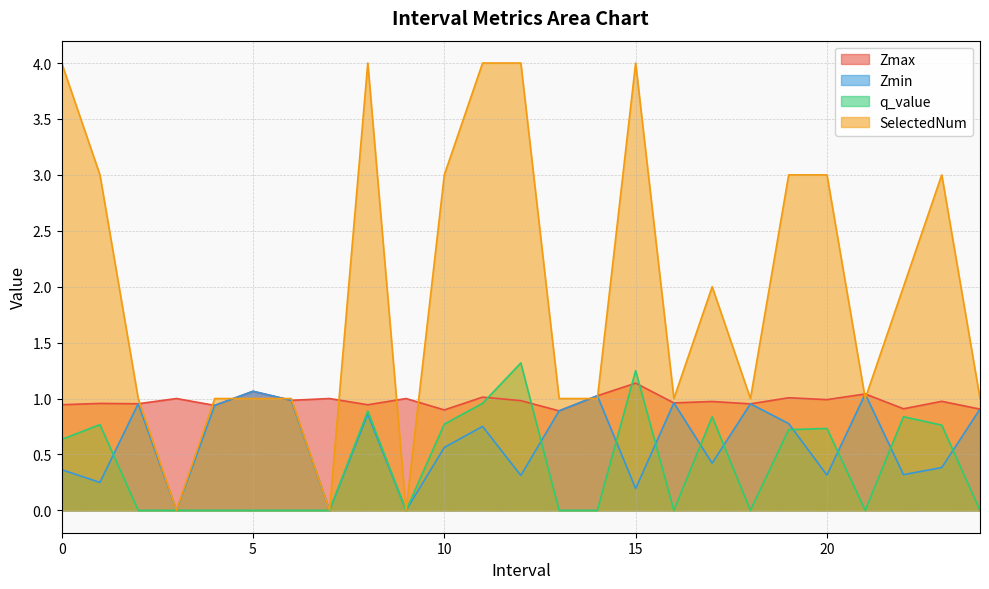

Reading left to right, what are all the values shown in this chart?

Zmax: 0.9	1.0	1.0	1.0	0.9	1.1	1.0	1.0	0.9	1.0	0.9	1.0	1.0	0.9	1.0	1.1	1.0	1.0	1.0	1.0	1.0	1.0	0.9	1.0	0.9
Zmin: 0.4	0.2	1.0	0.0	0.9	1.1	1.0	0.0	0.9	0.0	0.6	0.8	0.3	0.9	1.0	0.2	1.0	0.4	1.0	0.8	0.3	1.0	0.3	0.4	0.9
q_value: 0.6	0.8	-0.0	0.0	-0.0	-0.0	-0.0	0.0	0.9	0.0	0.8	1.0	1.3	-0.0	-0.0	1.2	-0.0	0.8	-0.0	0.7	0.7	-0.0	0.8	0.8	-0.0
SelectedNum: 4.0	3.0	1.0	0.0	1.0	1.0	1.0	0.0	4.0	0.0	3.0	4.0	4.0	1.0	1.0	4.0	1.0	2.0	1.0	3.0	3.0	1.0	2.0	3.0	1.0